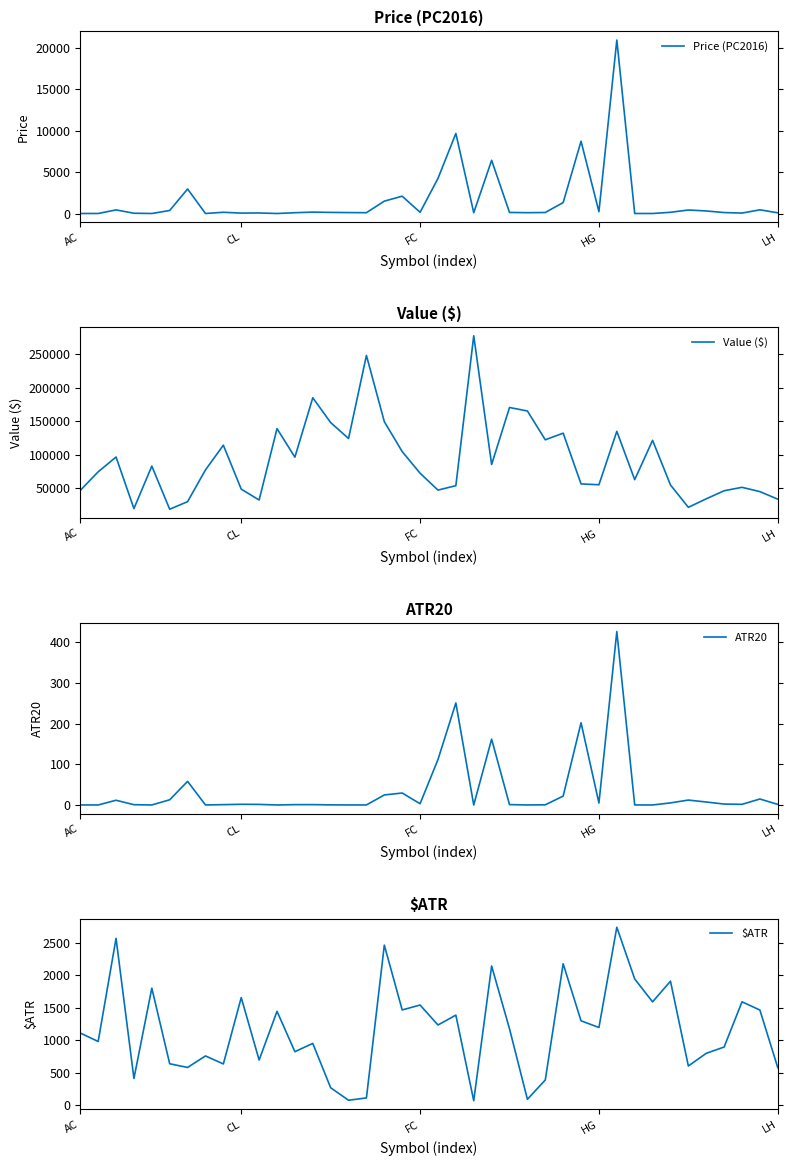

Which series has the largest total across all categories?

Value ($)